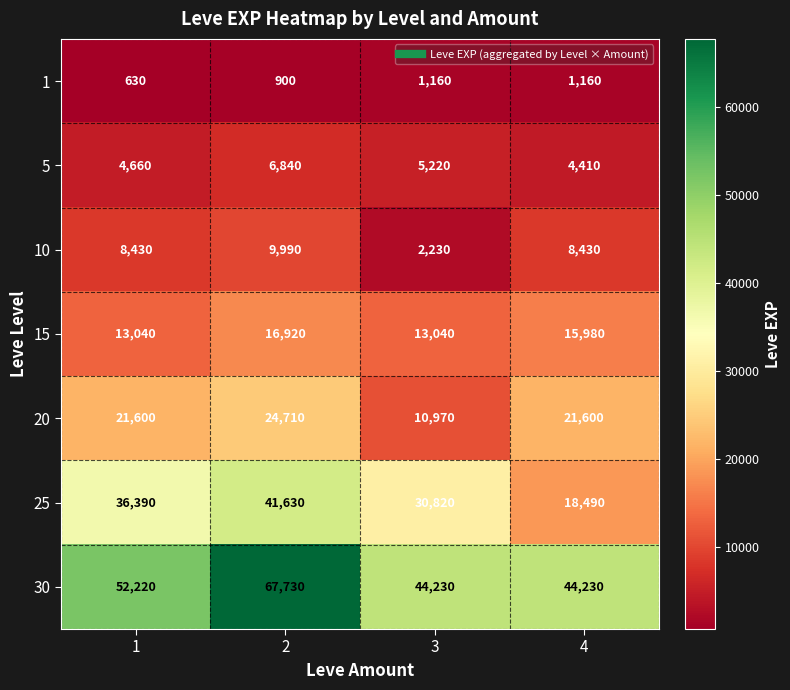

Reading left to right, transcribe all the data shown in this chart.

1: 1=630	2=900	3=1160	4=1160
5: 1=4660	2=6840	3=5220	4=4410
10: 1=8430	2=9990	3=2230	4=8430
15: 1=13040	2=16920	3=13040	4=15980
20: 1=21600	2=24710	3=10970	4=21600
25: 1=36390	2=41630	3=30820	4=18490
30: 1=52220	2=67730	3=44230	4=44230